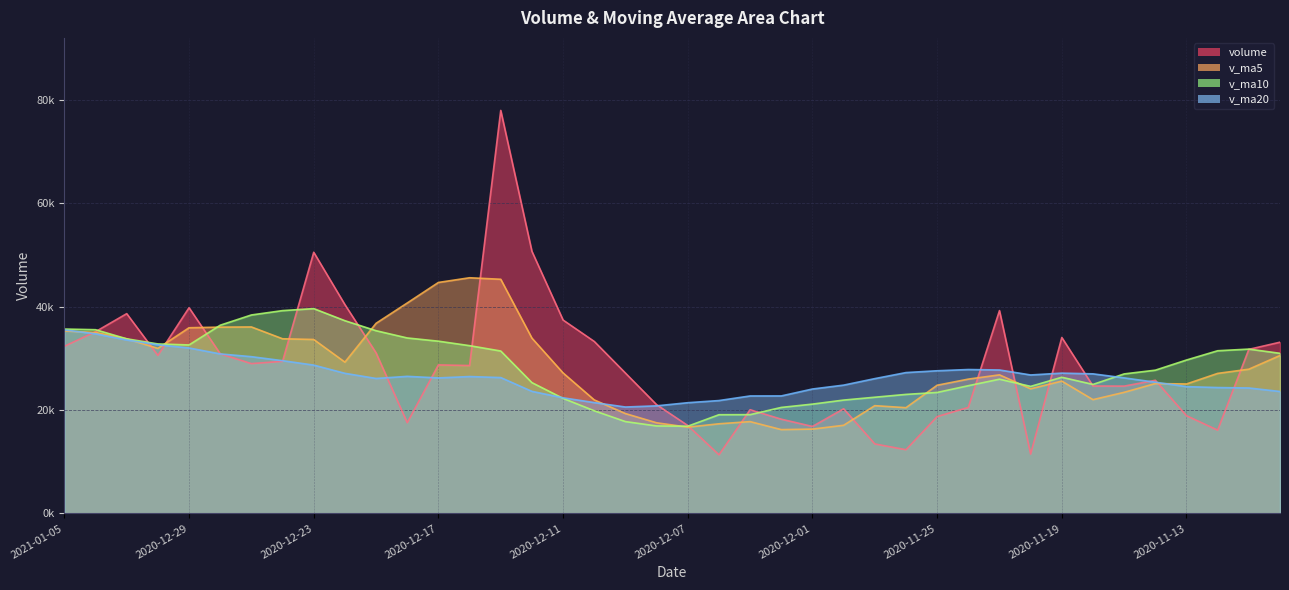

What is the lowest value of the volume series?

11339.0